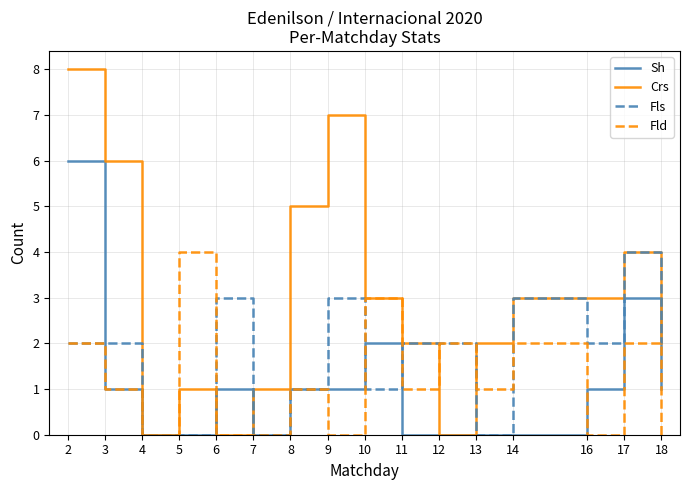

Which series has the widest spread of values?

Crs